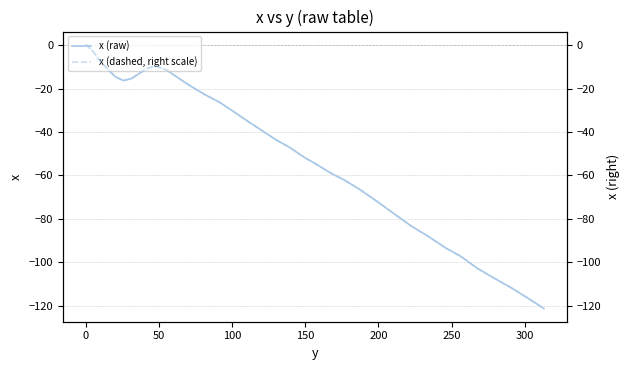

What is the minimum value shown in the chart?

-121.3